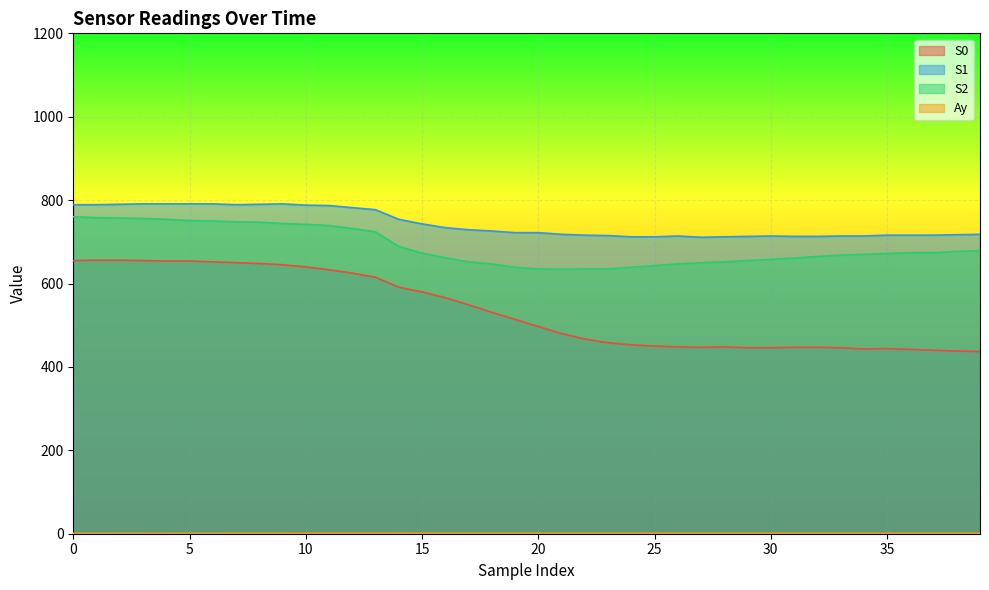

Reading left to right, what are all the values shown in this chart?

S0: 655.0	656.0	656.0	655.0	654.0	654.0	652.0	650.0	648.0	645.0	640.0	633.0	625.0	615.0	591.0	580.0	566.0	549.0	531.0	514.0	497.0	480.0	467.0	458.0	453.0	450.0	448.0	447.0	448.0	446.0	446.0	447.0	447.0	446.0	443.0	444.0	442.0	440.0	438.0	437.0
S1: 789.0	789.0	790.0	791.0	791.0	791.0	791.0	789.0	790.0	791.0	788.0	787.0	782.0	777.0	754.0	743.0	734.0	729.0	726.0	722.0	722.0	718.0	716.0	715.0	712.0	712.0	714.0	711.0	712.0	713.0	714.0	713.0	713.0	714.0	714.0	716.0	716.0	716.0	717.0	718.0
S2: 760.0	758.0	757.0	756.0	754.0	751.0	750.0	748.0	747.0	744.0	742.0	739.0	732.0	724.0	689.0	673.0	662.0	652.0	647.0	639.0	635.0	634.0	635.0	635.0	639.0	643.0	647.0	650.0	652.0	655.0	658.0	661.0	665.0	668.0	670.0	672.0	674.0	674.0	677.0	679.0
Ay: 0.9	0.8	0.8	0.8	0.8	0.8	0.9	0.9	1.0	1.1	1.1	1.1	1.2	1.0	1.2	1.1	1.1	1.0	1.0	1.0	1.0	1.0	1.0	1.0	1.0	1.0	1.0	1.0	1.0	0.9	1.0	1.0	0.9	0.9	0.9	0.9	0.9	0.9	0.9	0.9